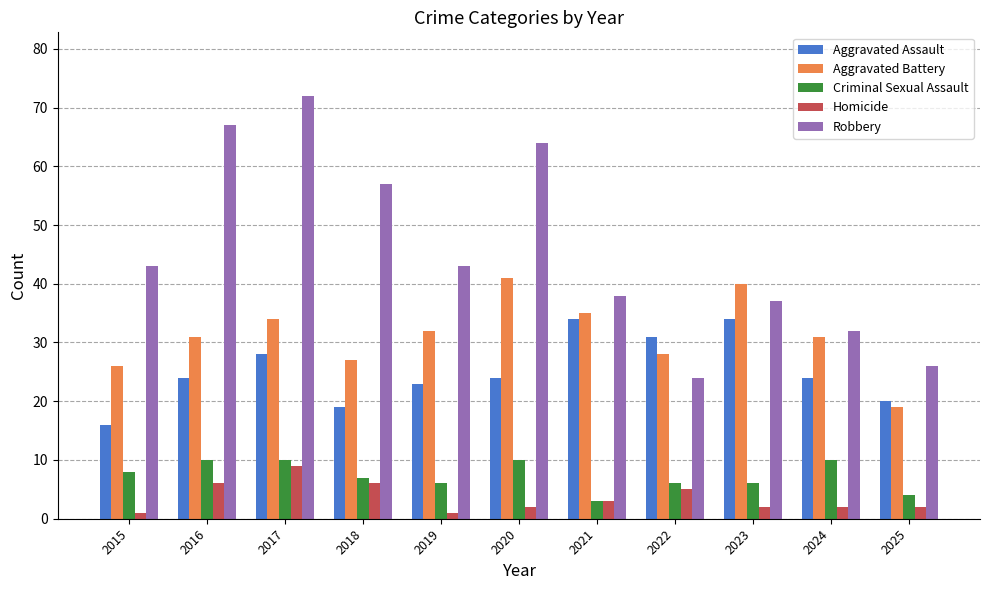

The Robbery series shows 64 at 2020. True or false?

True